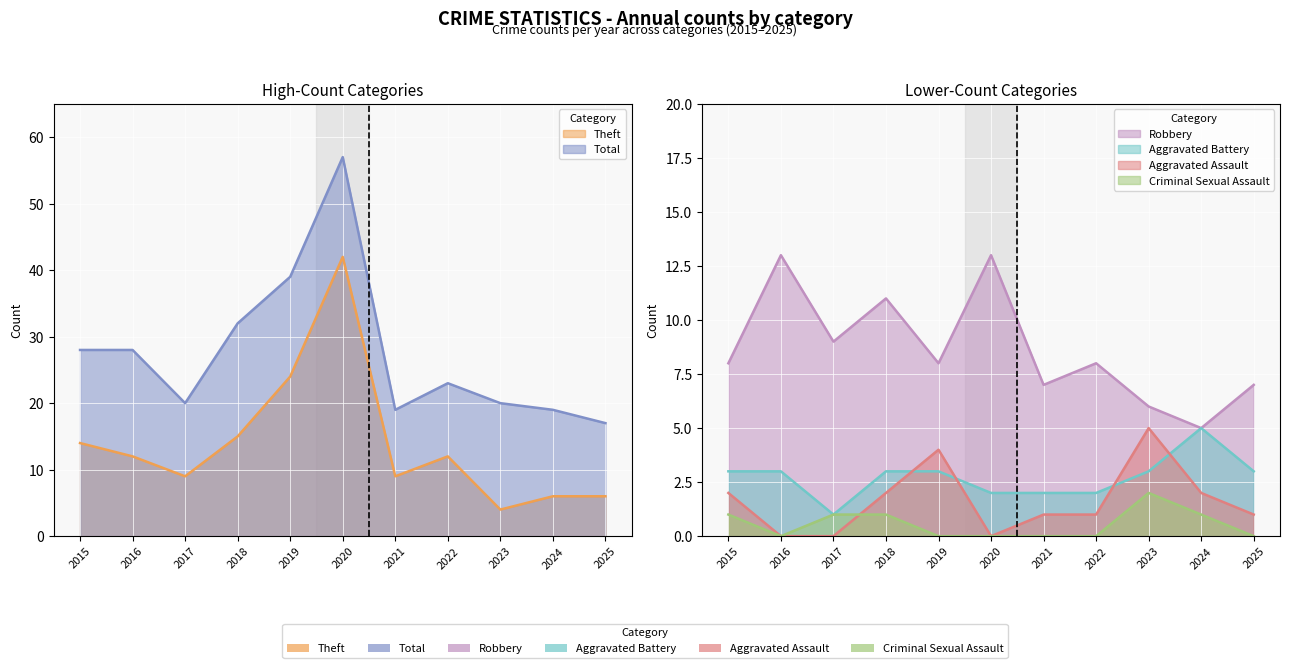

How many categories are shown in the chart?

11